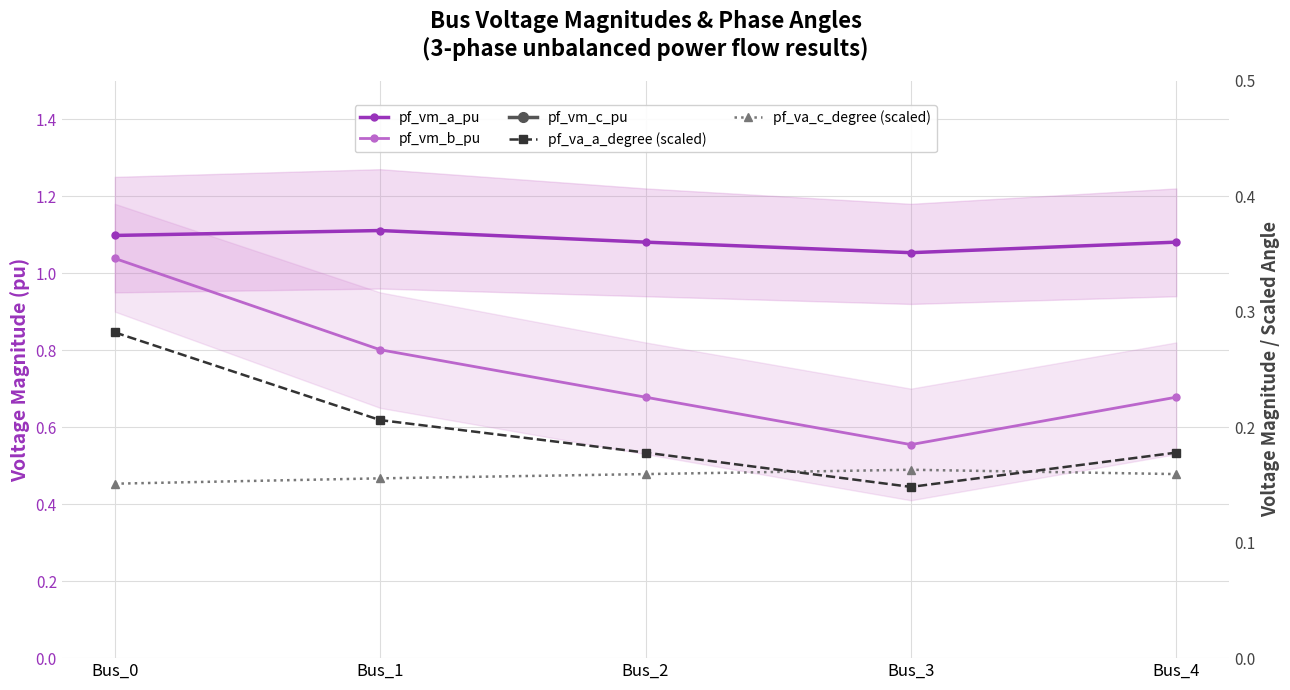

What is the value of the pf_va_a_degree (scaled) point at the 4th from the left?

0.1